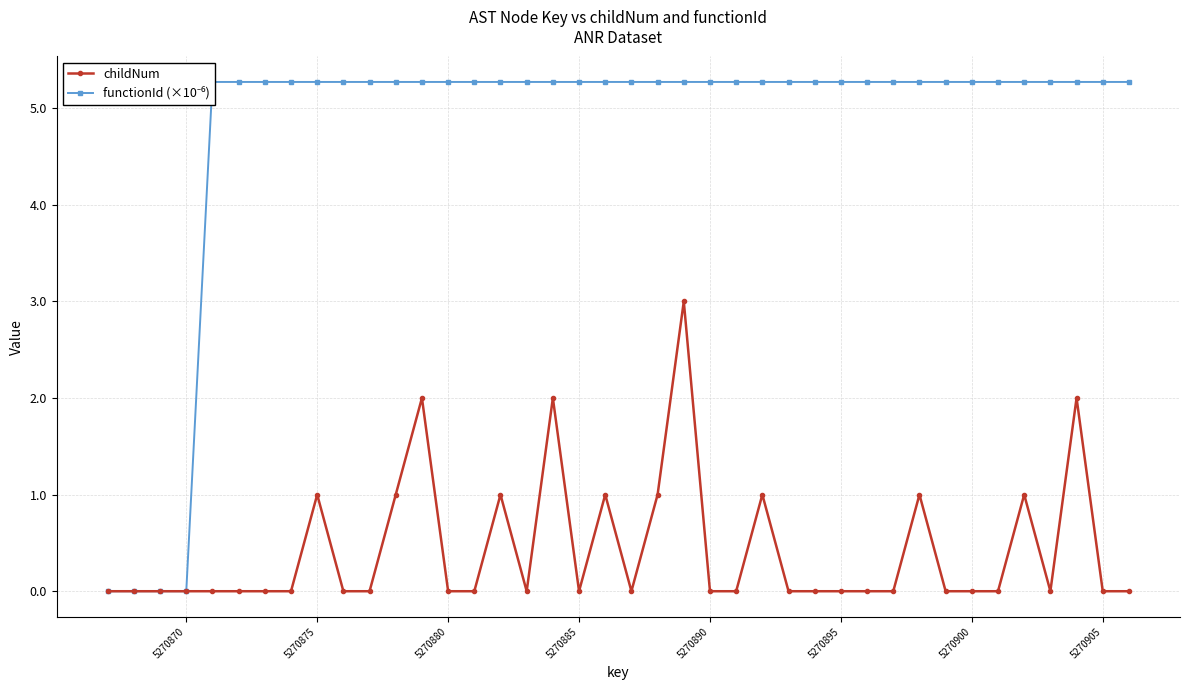

What is the maximum value for childNum?

3